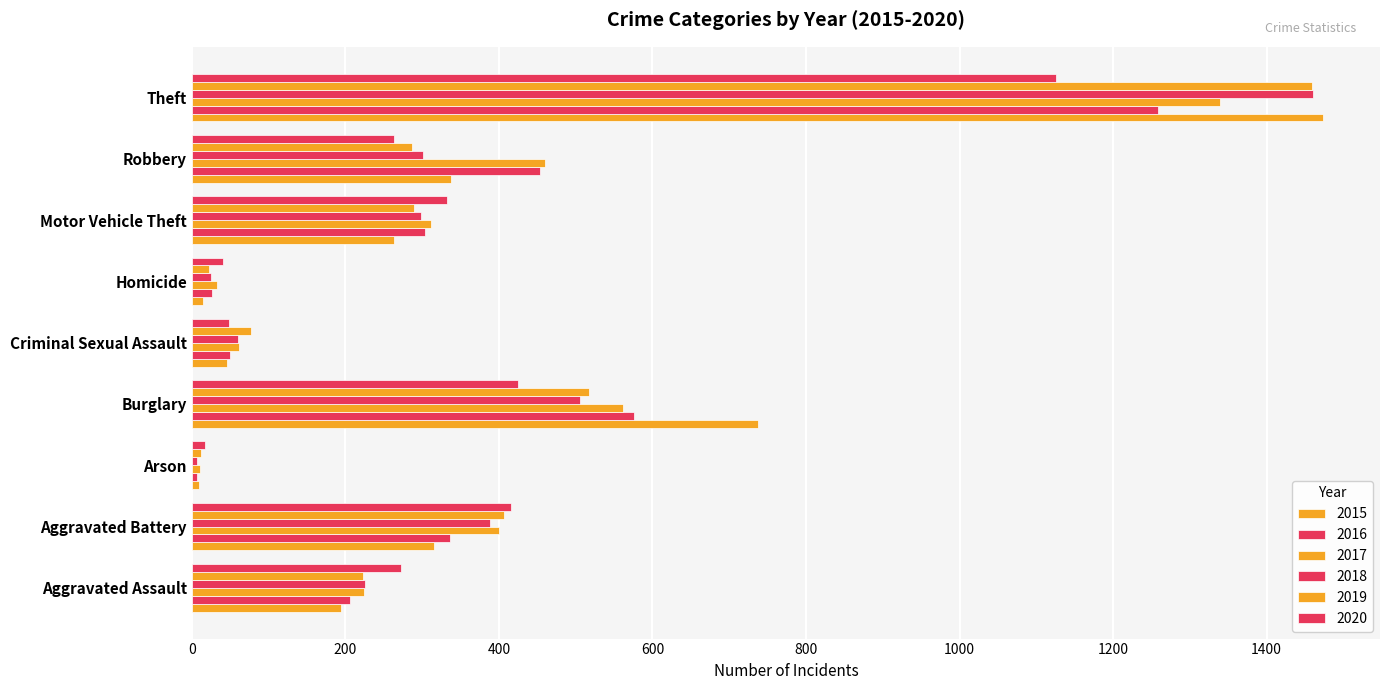

What is the maximum value shown in the chart?

1474